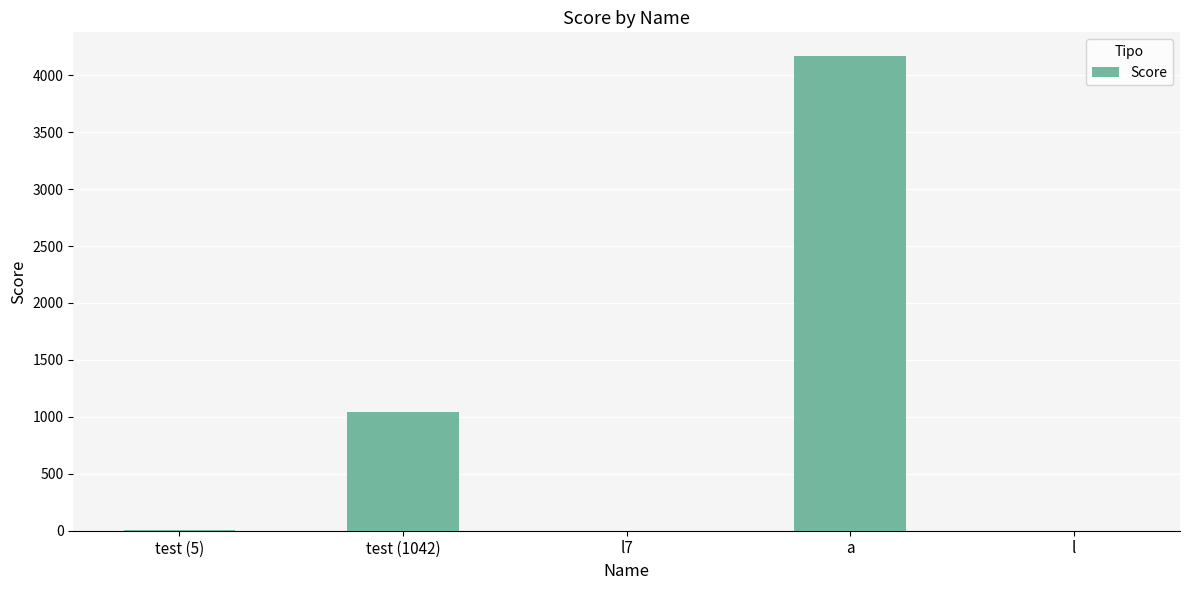

The value at l is 0. True or false?

True